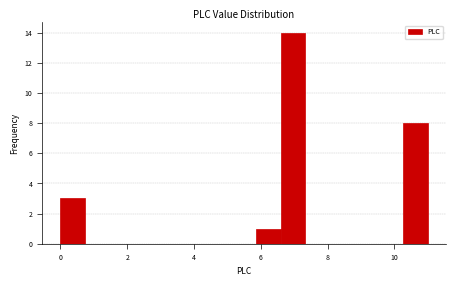

Around what value on the x-axis is the tallest bar? Give the approximate position of its centre, as read against the axis.

7.0